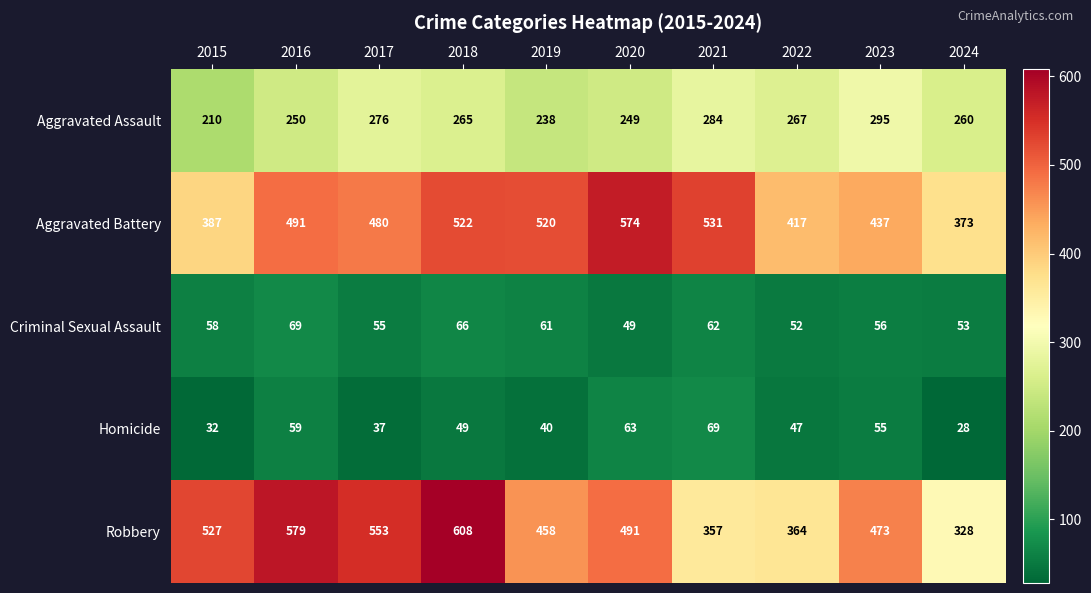

The value of Aggravated Assault at 2022 is 172. True or false?

False